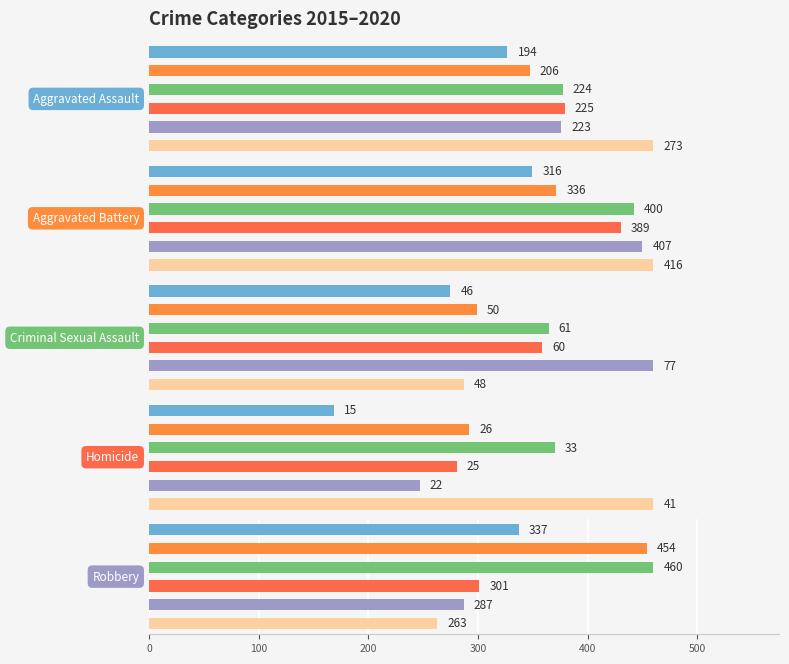

What is the value of the Homicide bar at the 1st from the left?

41